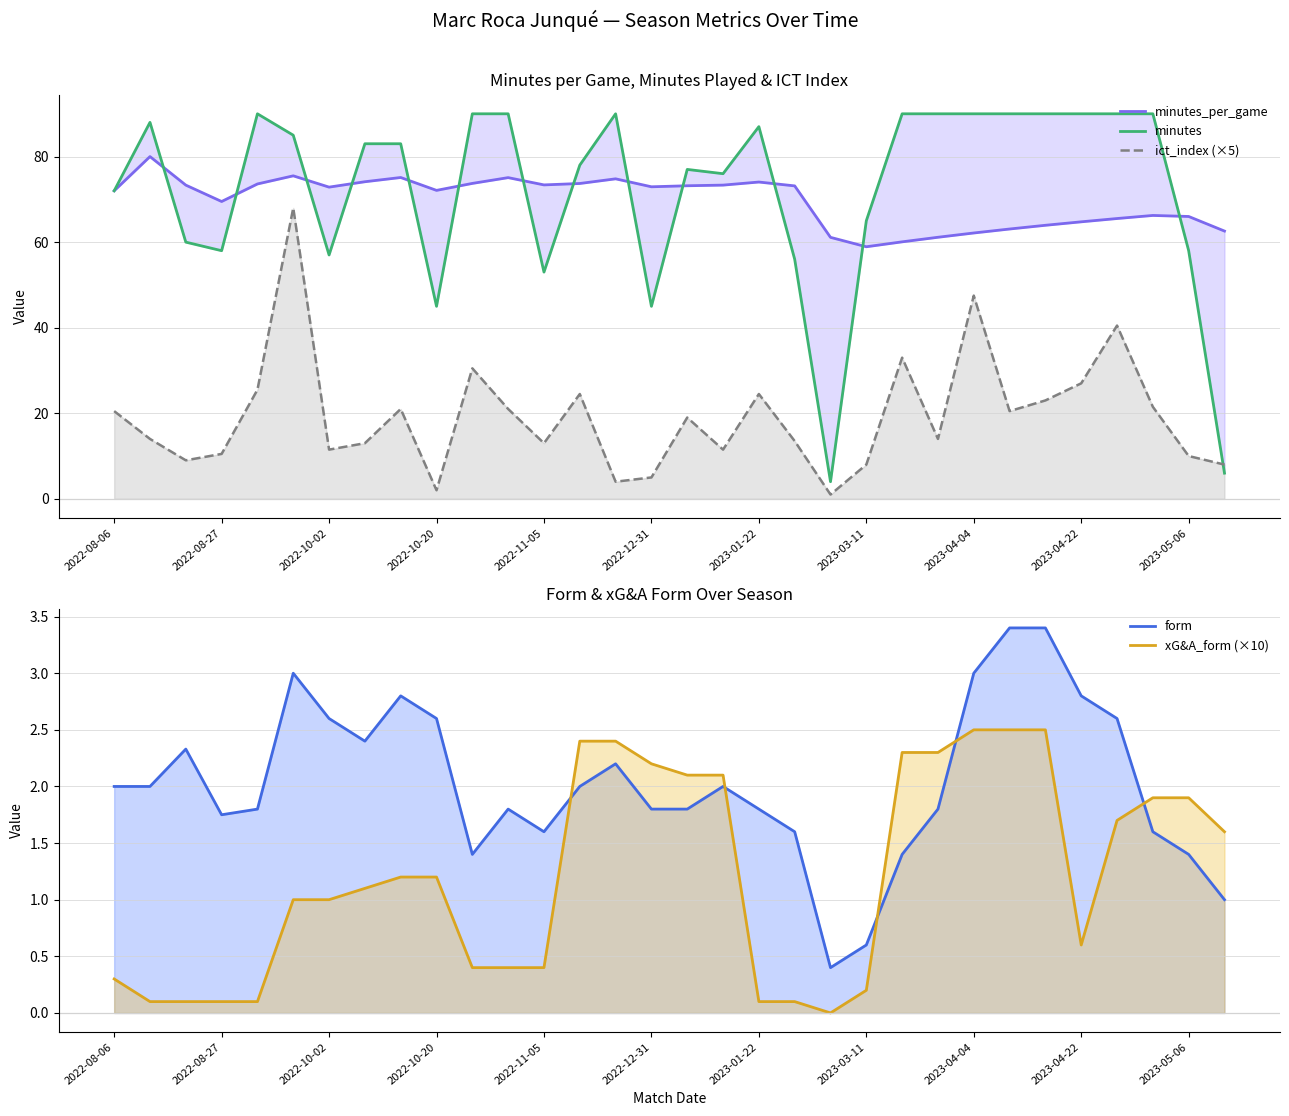

Reading right to left, transcribe all the data shown in this chart.

minutes_per_game: 62.6	66.0	66.2	65.5	64.8	63.9	63.1	62.1	61.1	60.1	58.9	61.1	73.2	74.0	73.3	73.2	72.9	74.8	73.7	73.4	75.1	73.7	72.1	75.1	74.1	72.9	75.5	73.6	69.5	73.3	80.0	72.0
minutes: 6.0	58.0	90.0	90.0	90.0	90.0	90.0	90.0	90.0	90.0	65.0	4.0	56.0	87.0	76.0	77.0	45.0	90.0	78.0	53.0	90.0	90.0	45.0	83.0	83.0	57.0	85.0	90.0	58.0	60.0	88.0	72.0
ict_index (×5): 8.0	10.0	21.5	40.5	27.0	23.0	20.5	47.5	14.0	33.0	8.0	1.0	13.5	24.5	11.5	19.0	5.0	4.0	24.5	13.0	21.0	30.5	2.0	21.0	13.0	11.5	68.0	25.5	10.5	9.0	14.0	20.5
form: 1.0	1.4	1.6	2.6	2.8	3.4	3.4	3.0	1.8	1.4	0.6	0.4	1.6	1.8	2.0	1.8	1.8	2.2	2.0	1.6	1.8	1.4	2.6	2.8	2.4	2.6	3.0	1.8	1.8	2.3	2.0	2.0
xG&A_form (×10): 1.6	1.9	1.9	1.7	0.6	2.5	2.5	2.5	2.3	2.3	0.2	0.0	0.1	0.1	2.1	2.1	2.2	2.4	2.4	0.4	0.4	0.4	1.2	1.2	1.1	1.0	1.0	0.1	0.1	0.1	0.1	0.3